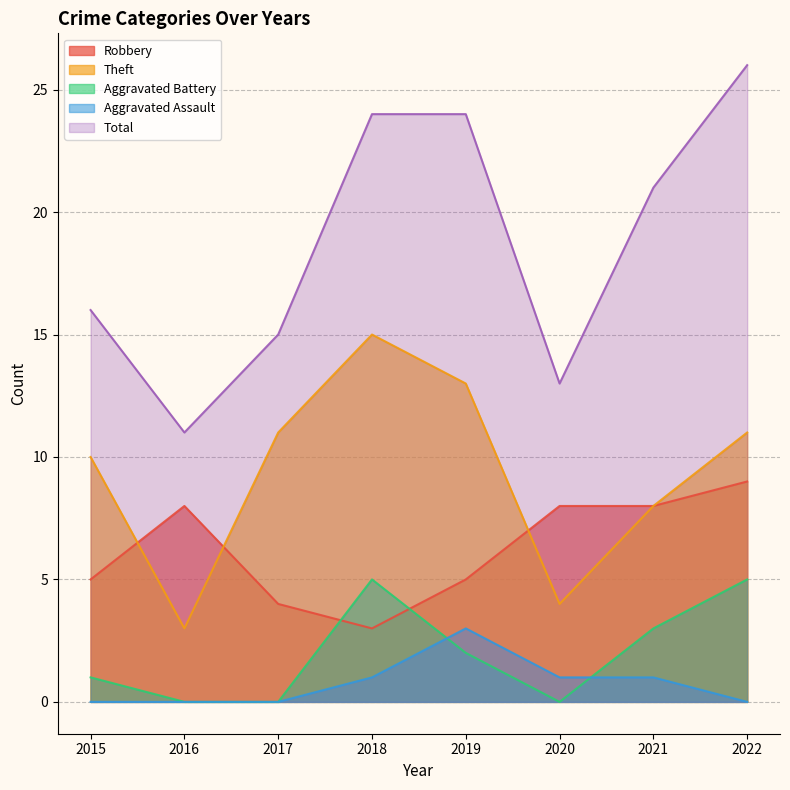

What is the value of the Aggravated Battery point at the 4th from the left?

5